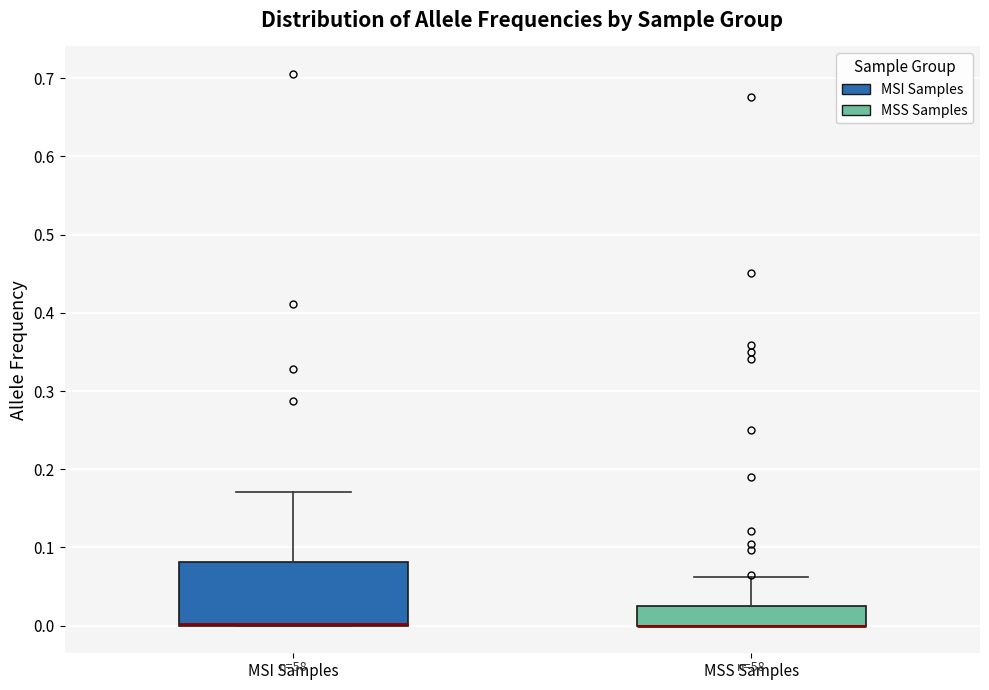

Where is the lower edge of the box for MSS Samples on the y-axis? The values are not printed on the chart, so give them approximately, as read against the axis.

0.00